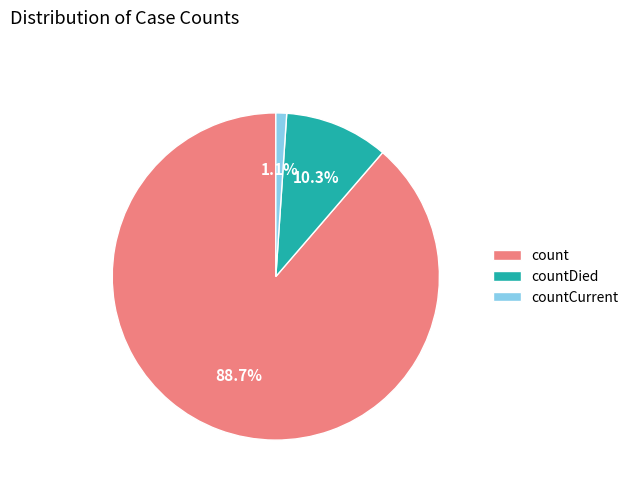

To the nearest percent, what is the combined percentage of countDied and count?

99%